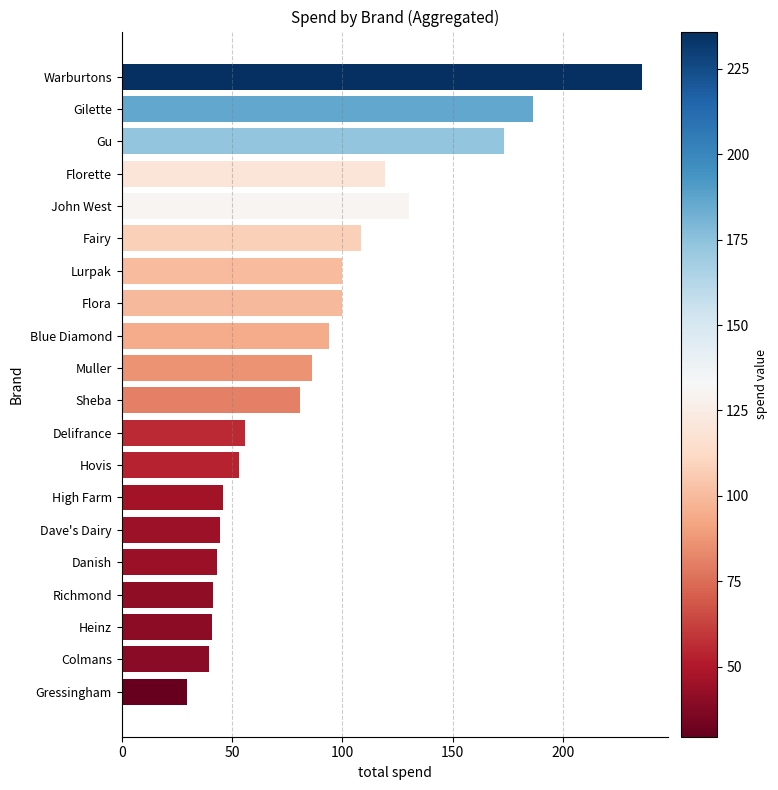

What is the change in value from Warburtons to Heinz?

-195.0